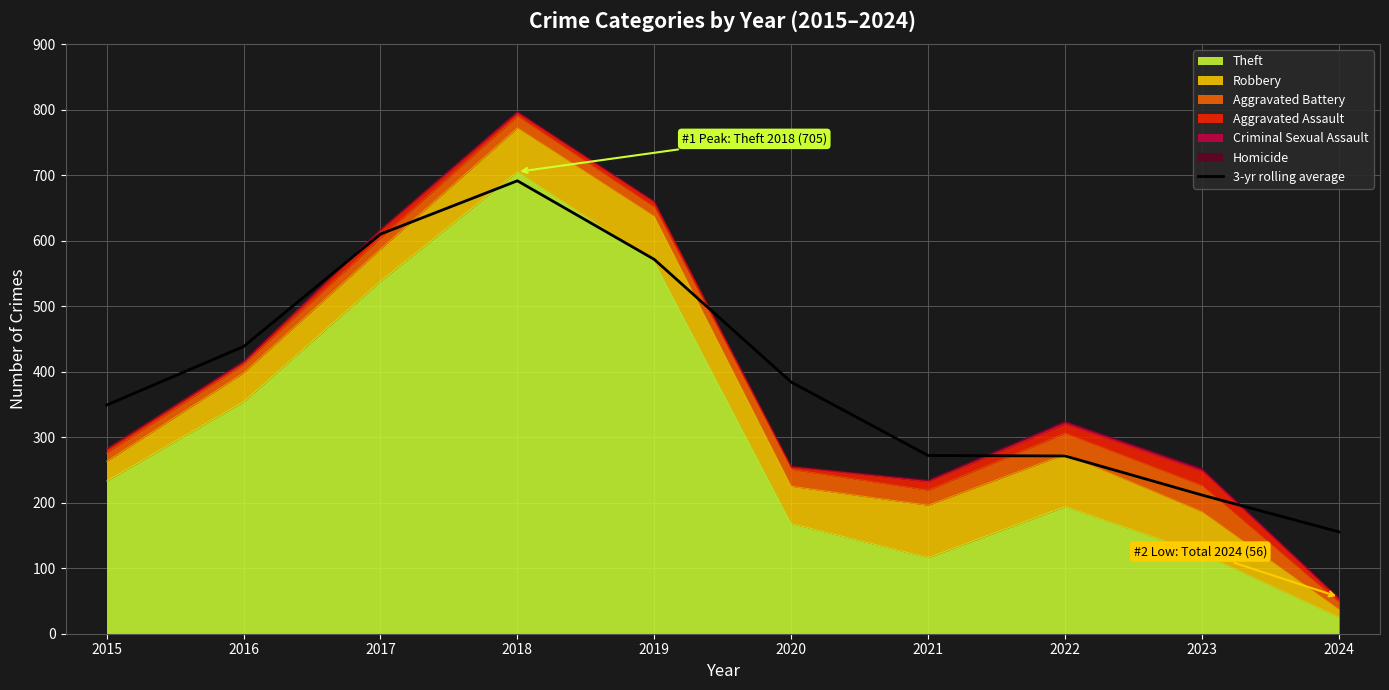

Between 2019 and 2022, which is larger?

2019